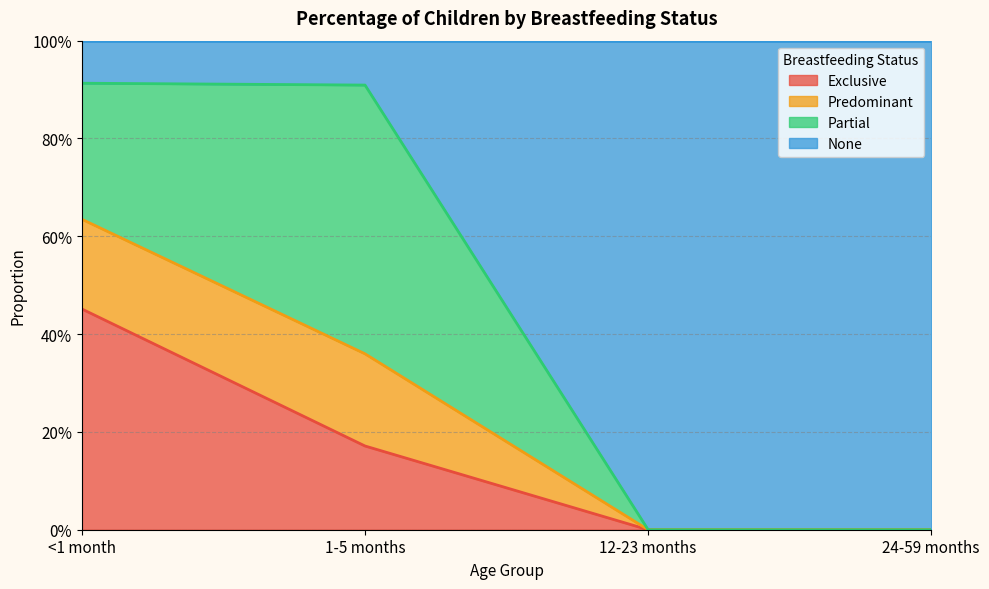

List the labels in order of Predominant value, smallest first.

12-23 months, 24-59 months, 1-5 months, <1 month